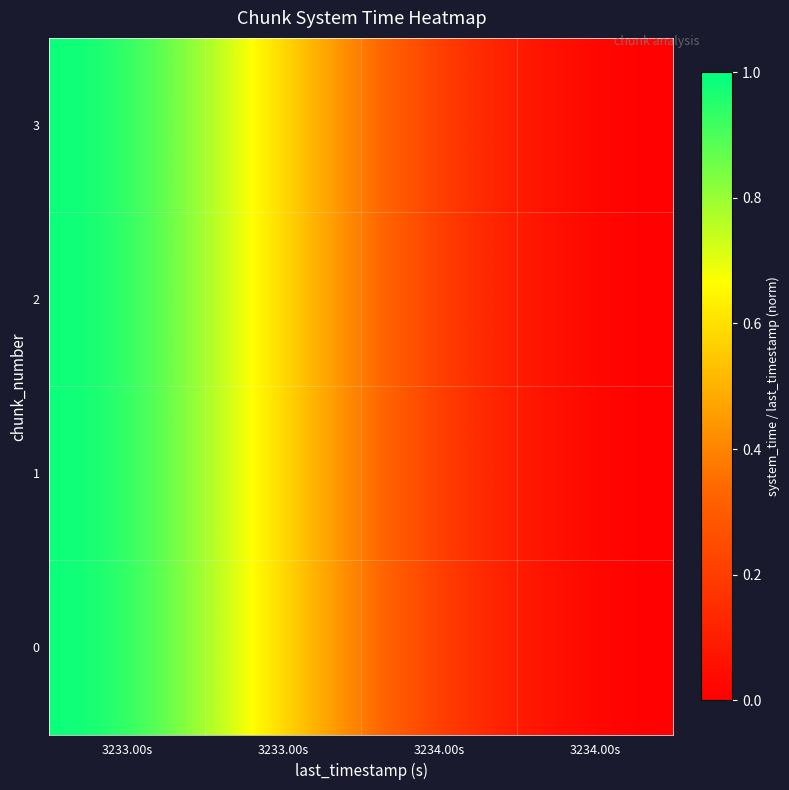

What is the maximum value shown in the chart?

1.0